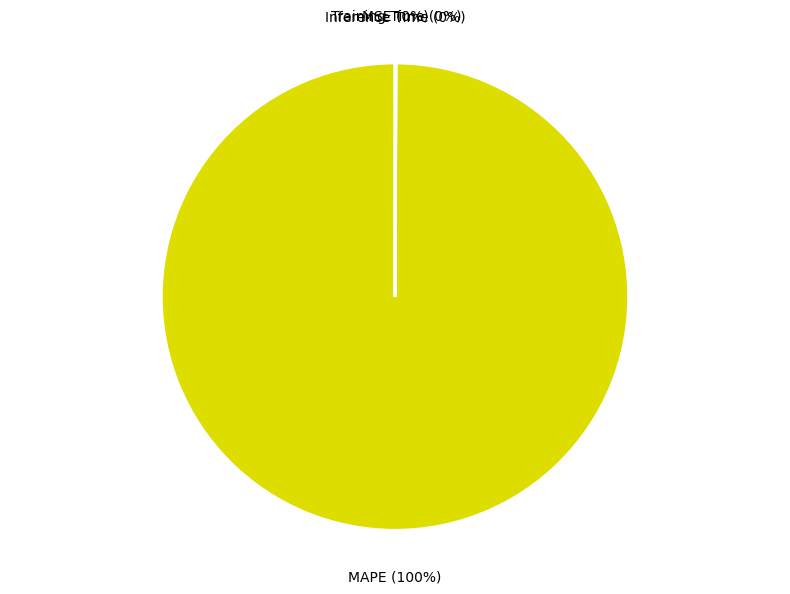

To the nearest percent, what is the average slice percentage?

25%